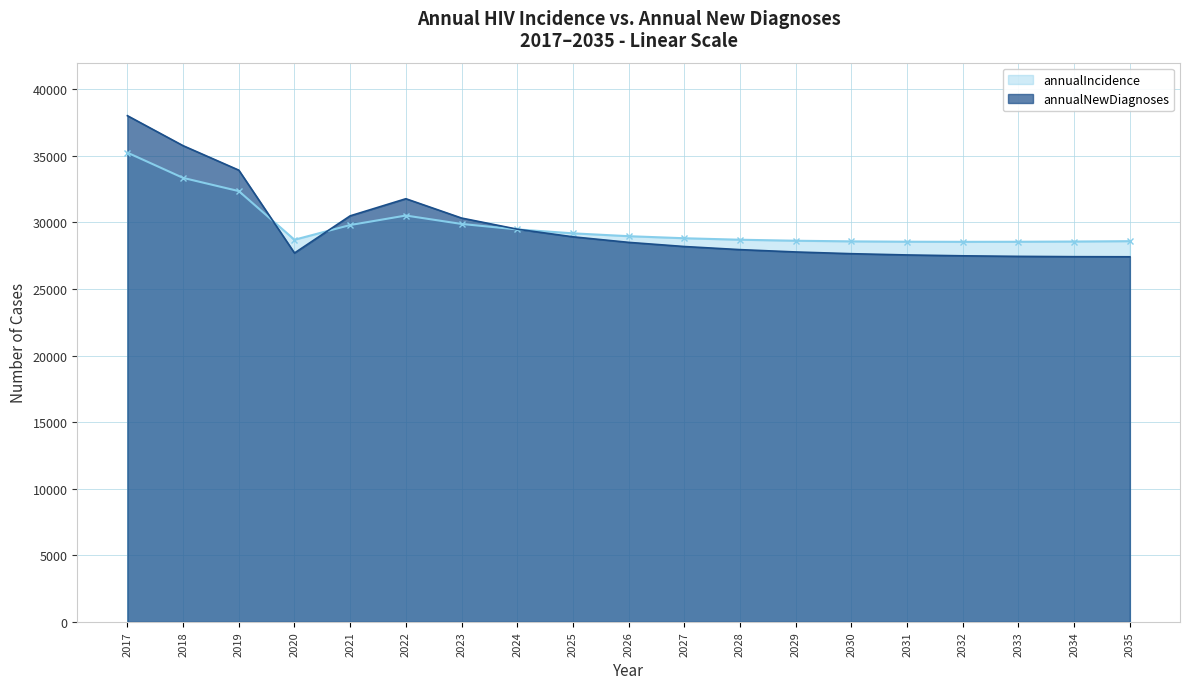

Rank the series by their average value, from highest to lowest.

annualIncidence, annualNewDiagnoses